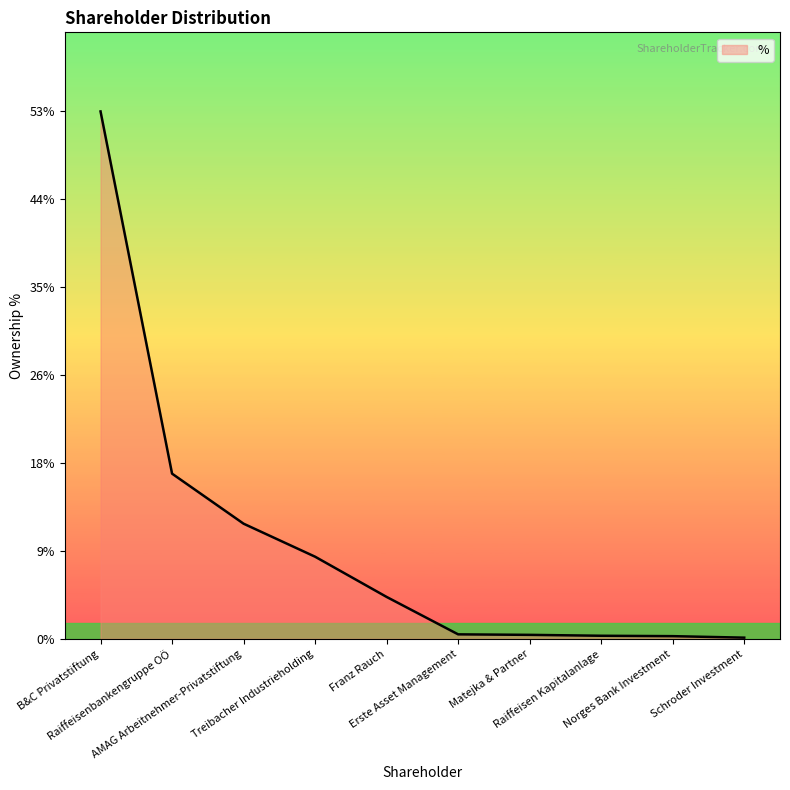

The chart shows a value of 0.0 at Erste Asset Management. True or false?

False